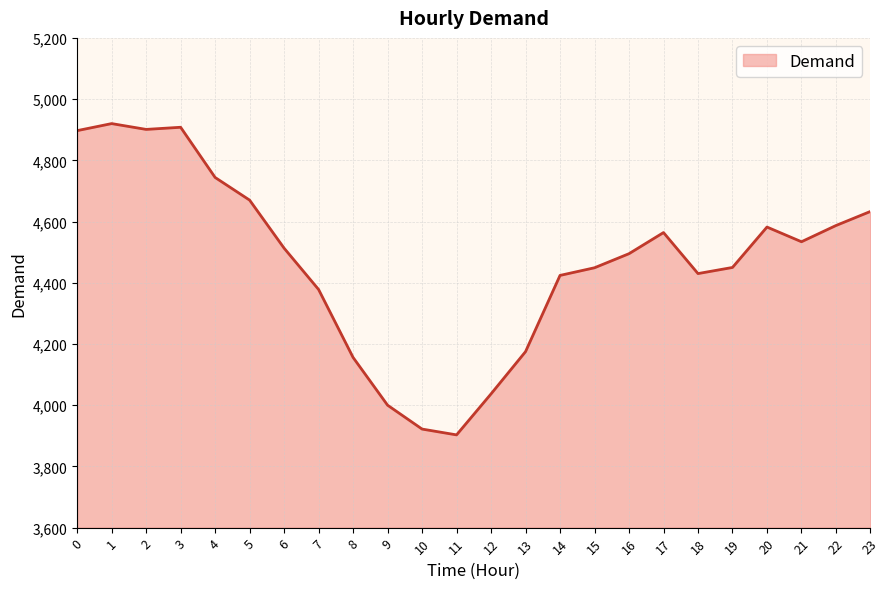

Which has a higher value, 8 or 6?

6